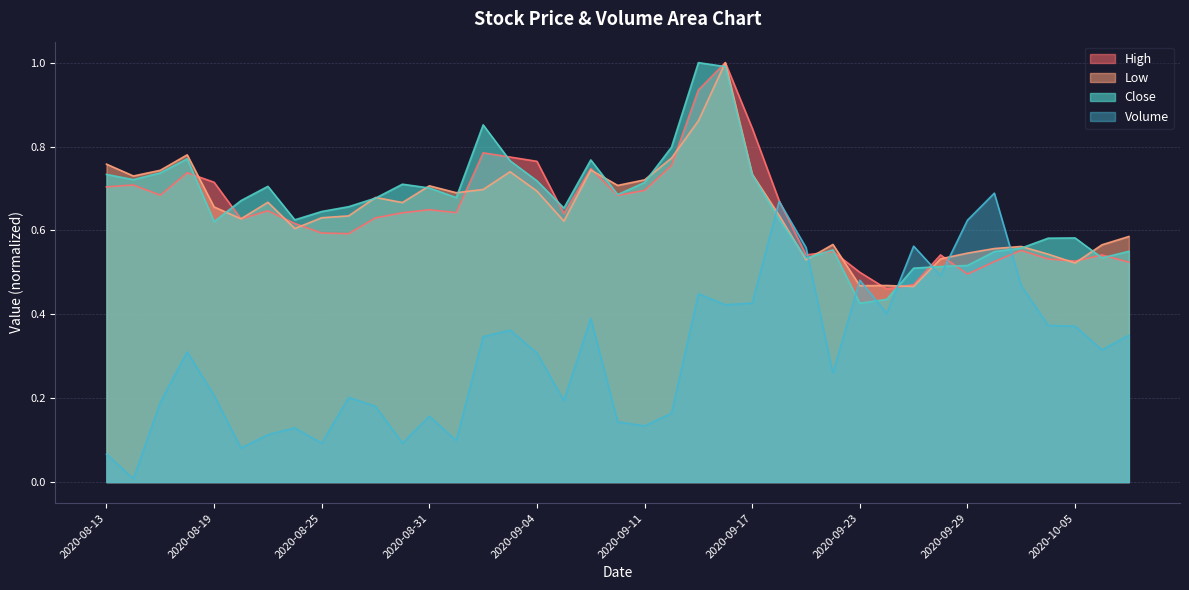

What is the sum of the Close values at 2020-09-04 and 2020-08-28?

1.4